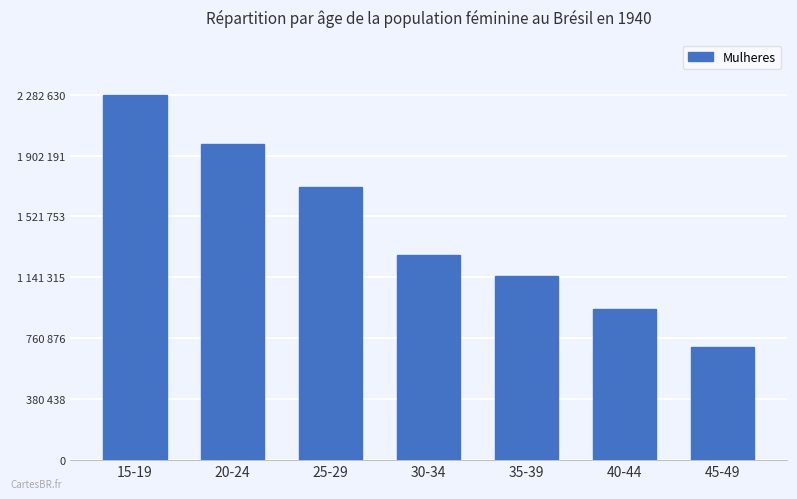

What is the label of the 7th bar from the left?

45-49